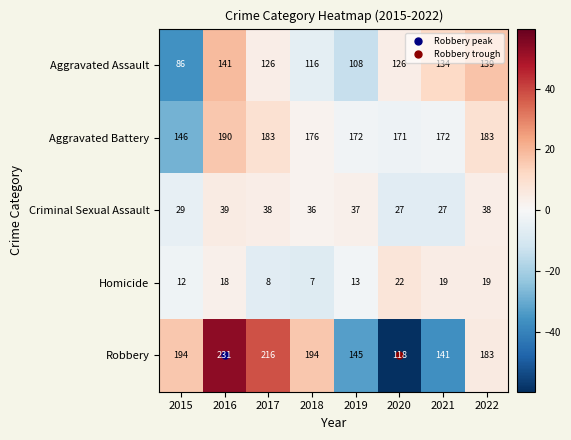

How many series are shown in this chart?

5